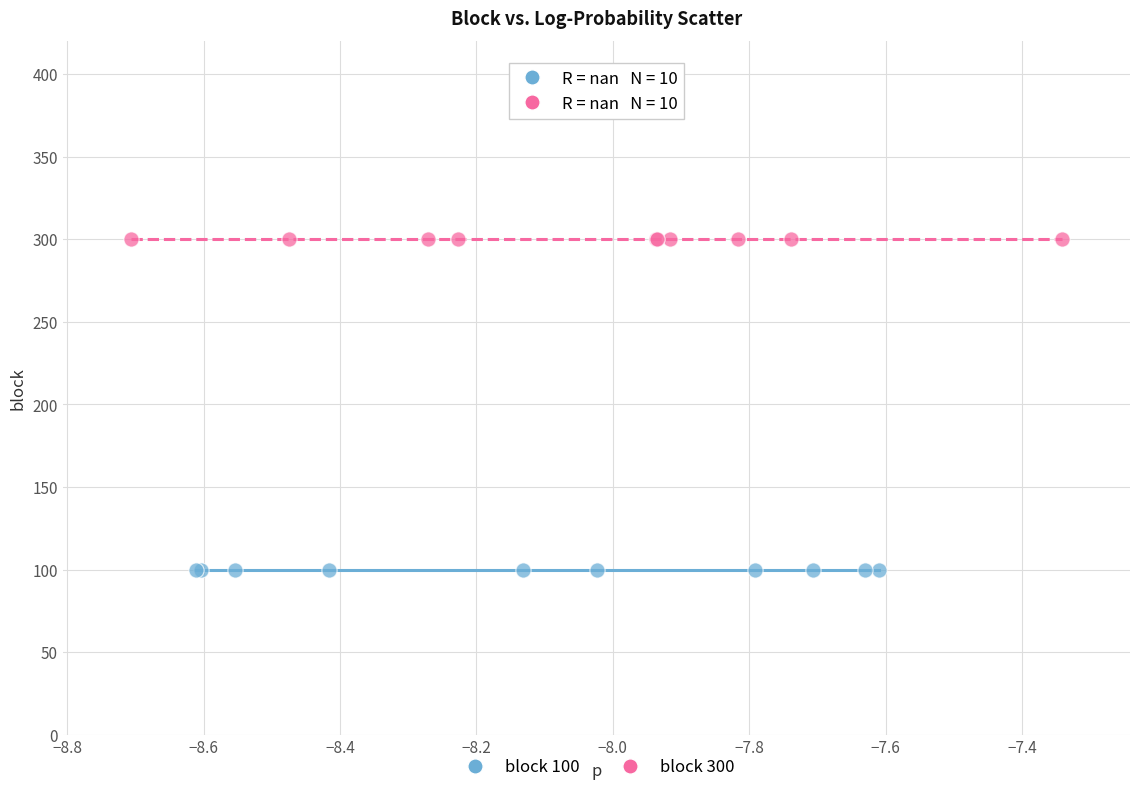

Which series reaches the maximum Y coordinate?

block 300